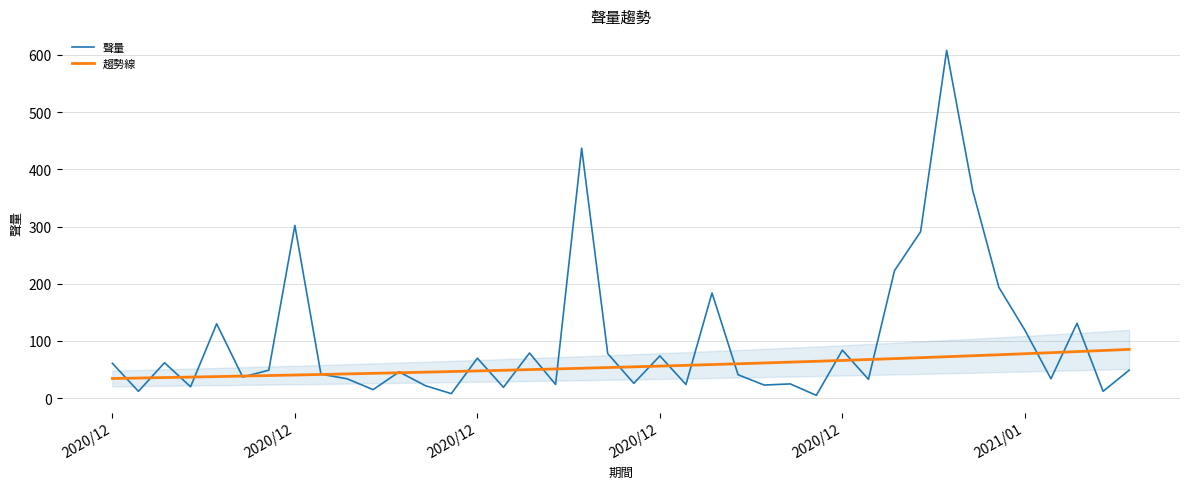

What is the sum of all 趨勢線 values?

2247.6